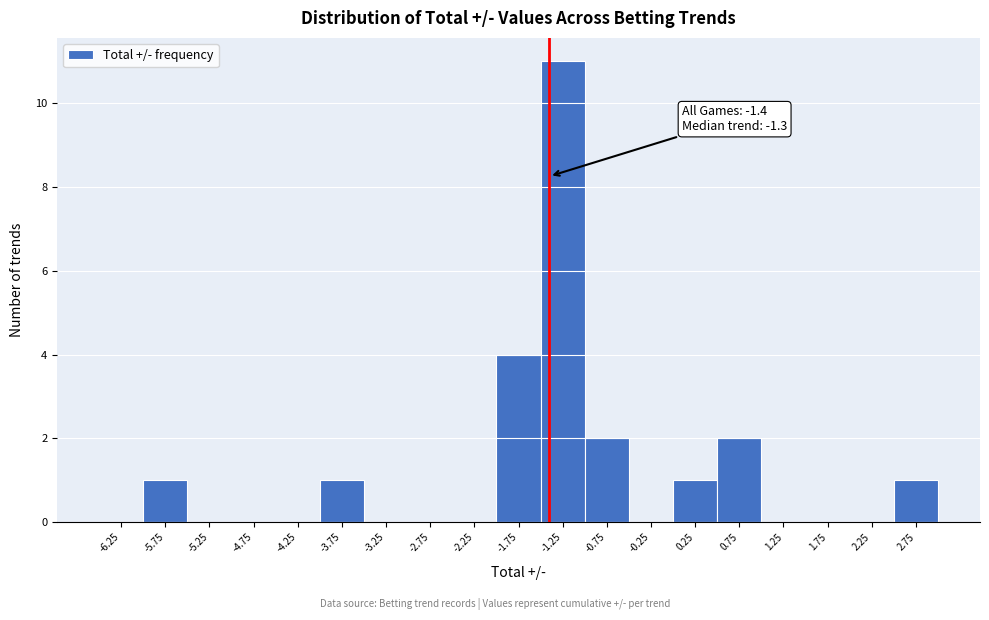

Which range on the x-axis has the tallest bar?

-1.5 to -1.0